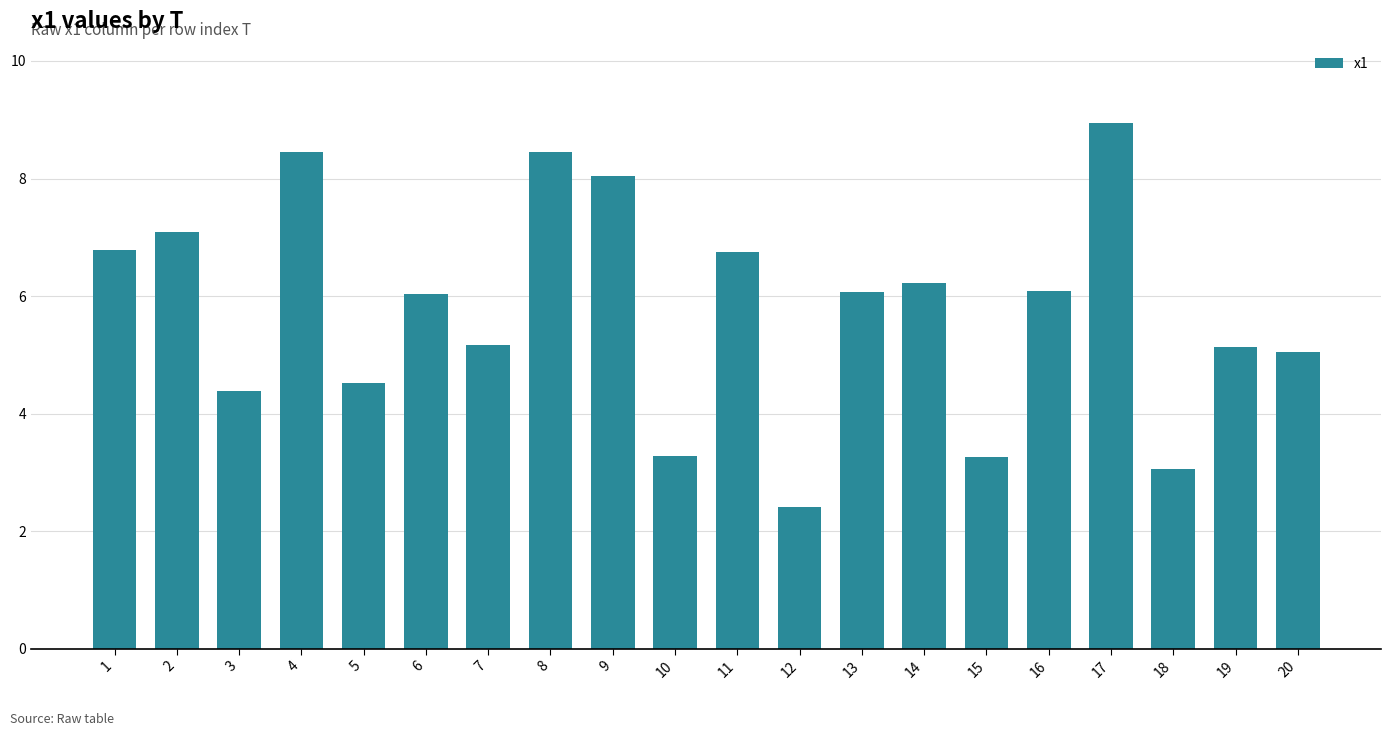

At which category does the chart reach its peak across all series?

17